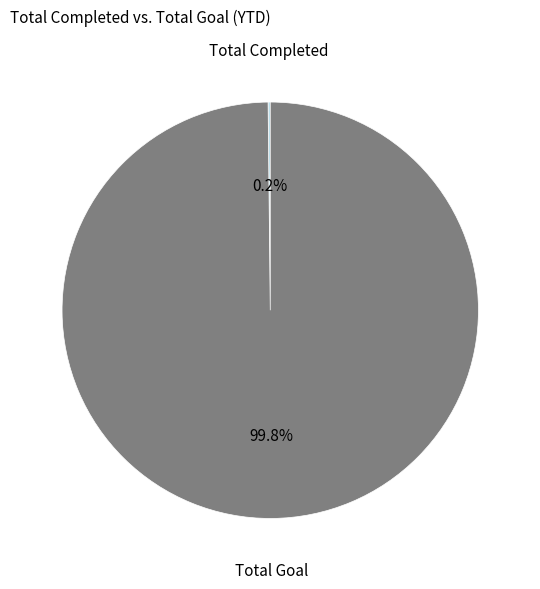

Which category accounts for the majority?

Total Goal